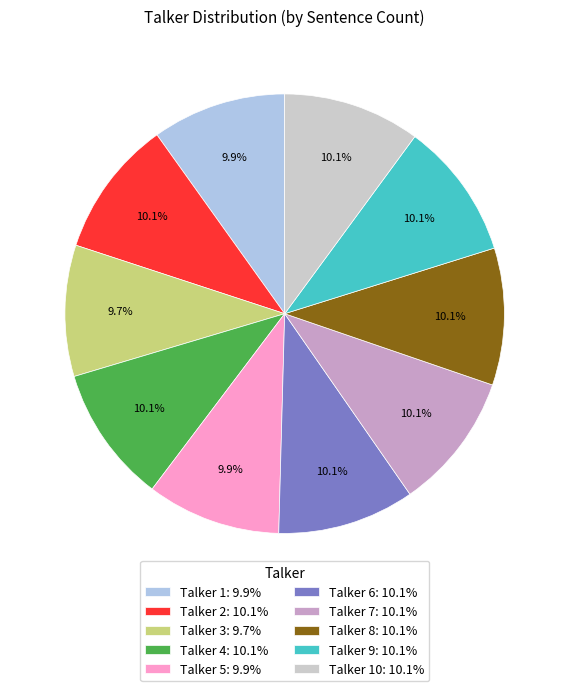

Does Talker 5: 9.9% represent more than half of the total?

No